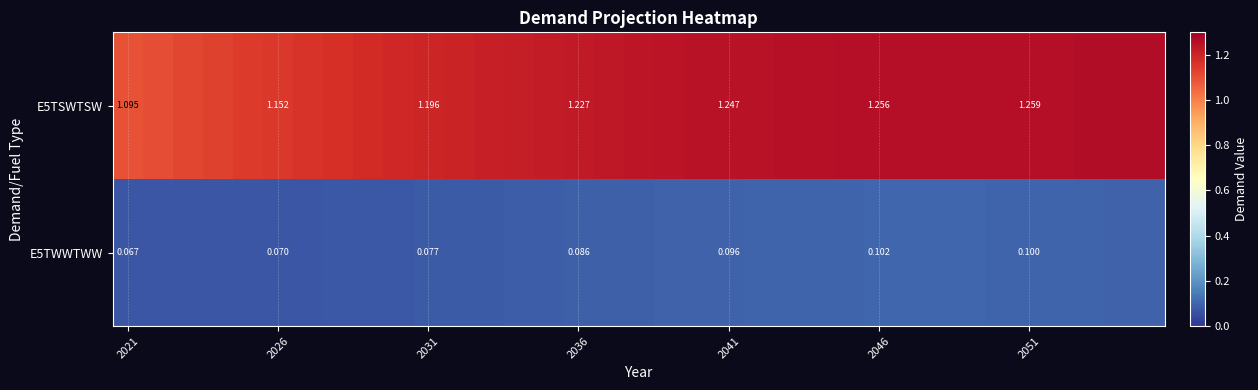

What is the difference between the second highest and second lowest values in the E5TSWTSW series?

0.2